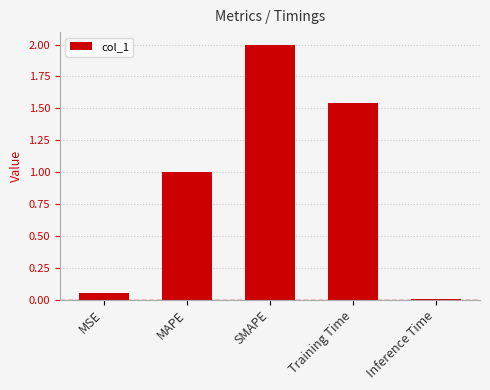

What is the change in value from MAPE to SMAPE?

+1.0